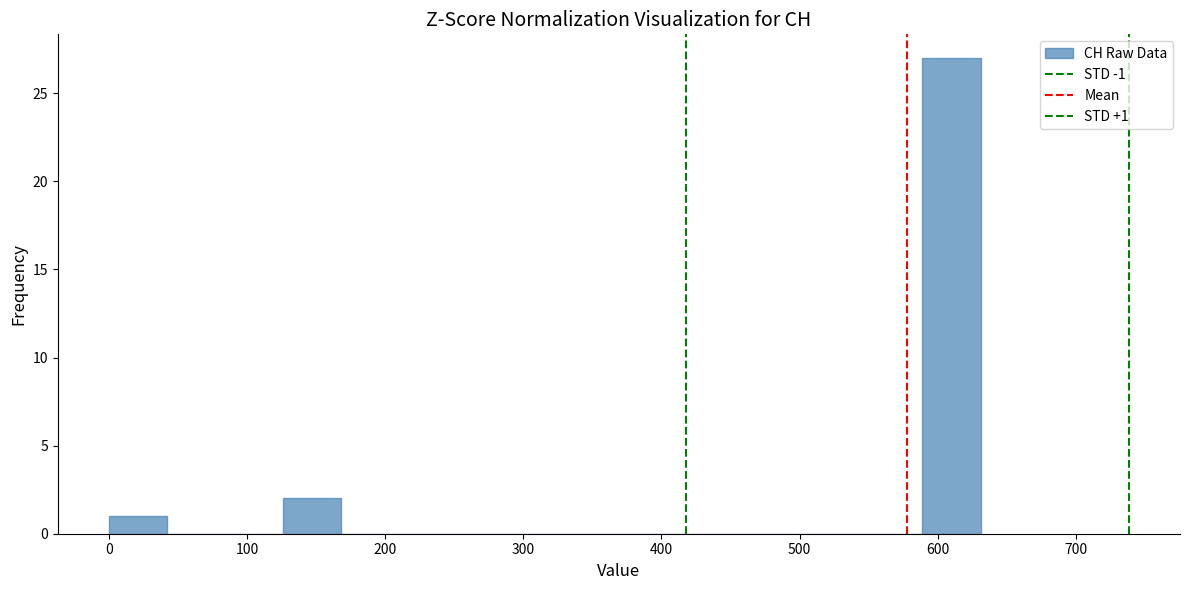

Which range on the x-axis has the tallest bar?

590 to 630